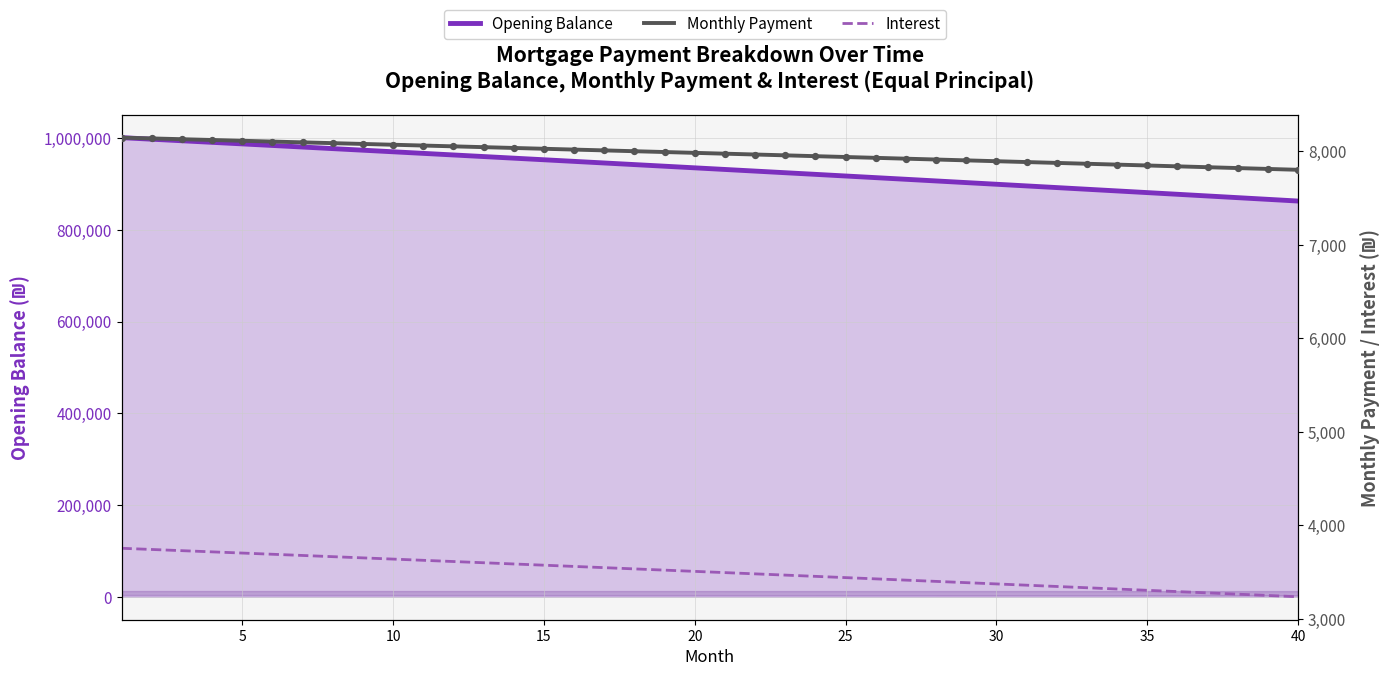

What are all the series names shown in the legend?

Opening Balance, Monthly Payment, Interest